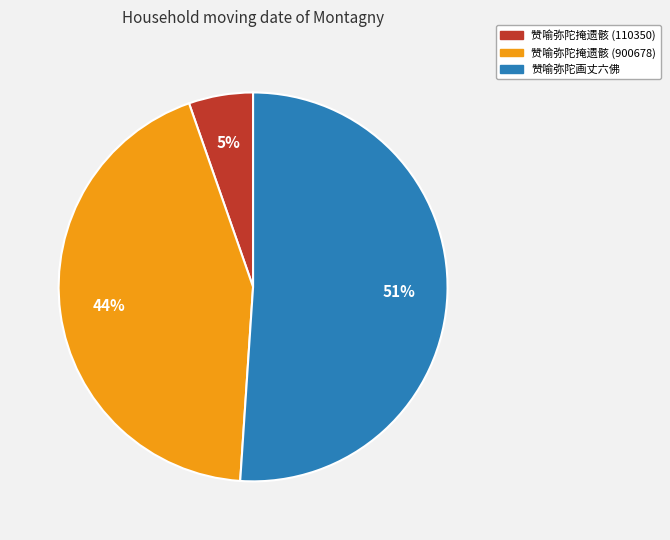

Does any single category account for the majority?

Yes